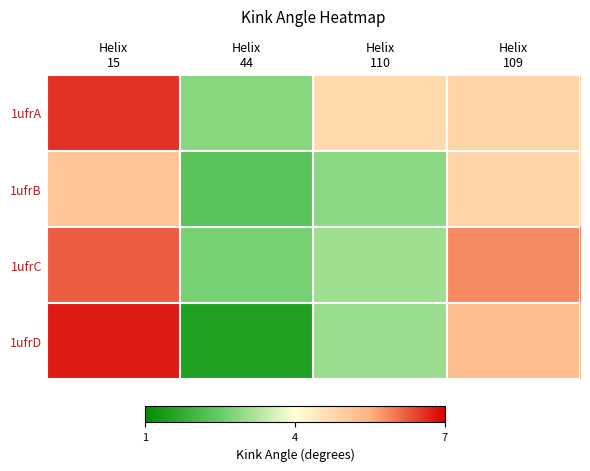

What is the total value across all series at Helix
110?

13.7